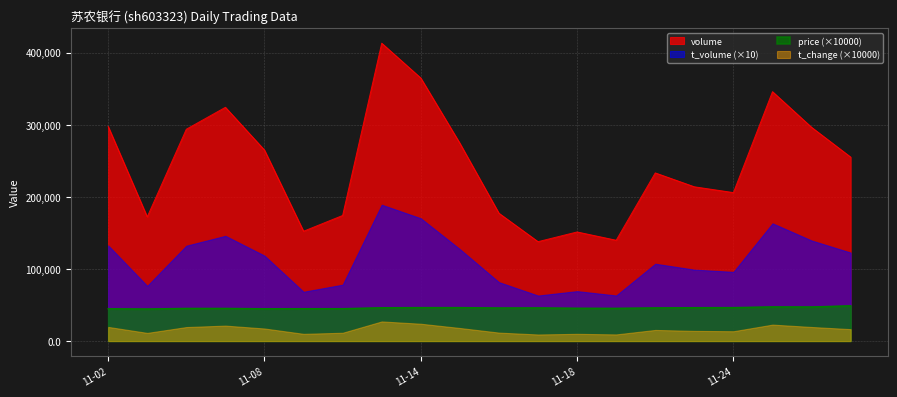

How many data points in price are above 46000?

8